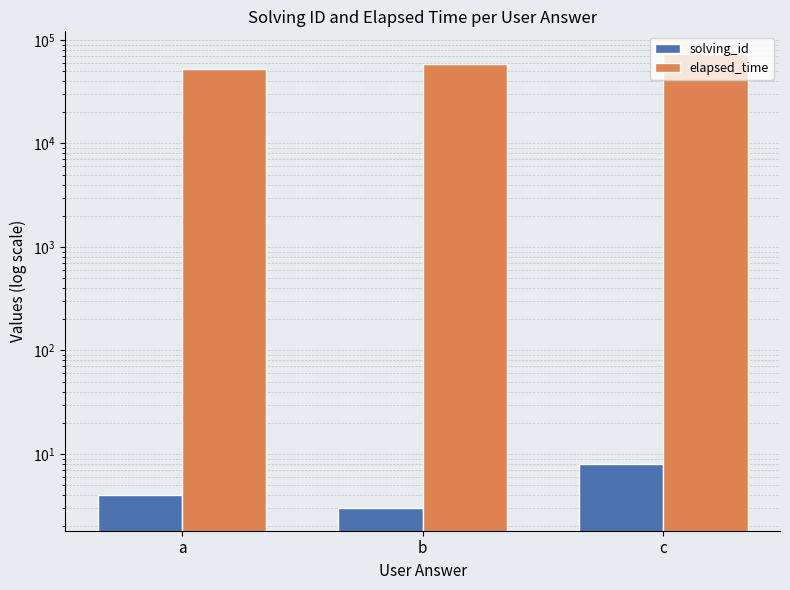

How many values in the solving_id series exceed 4?

1